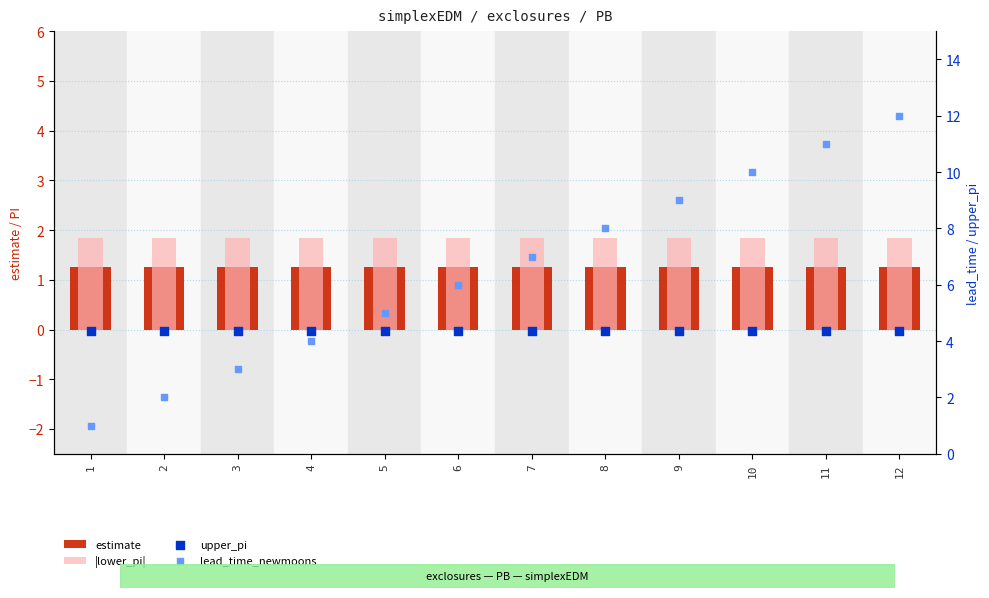

Which series has the largest total across all categories?

lead_time_newmoons